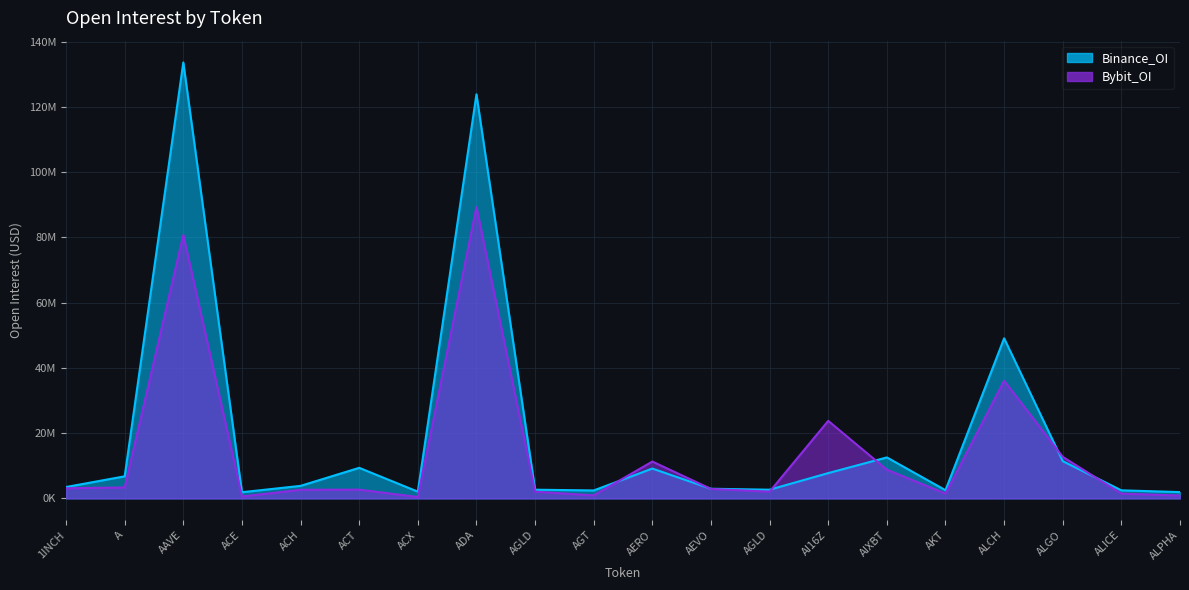

The value of Bybit_OI at AEVO is 2897847. True or false?

True